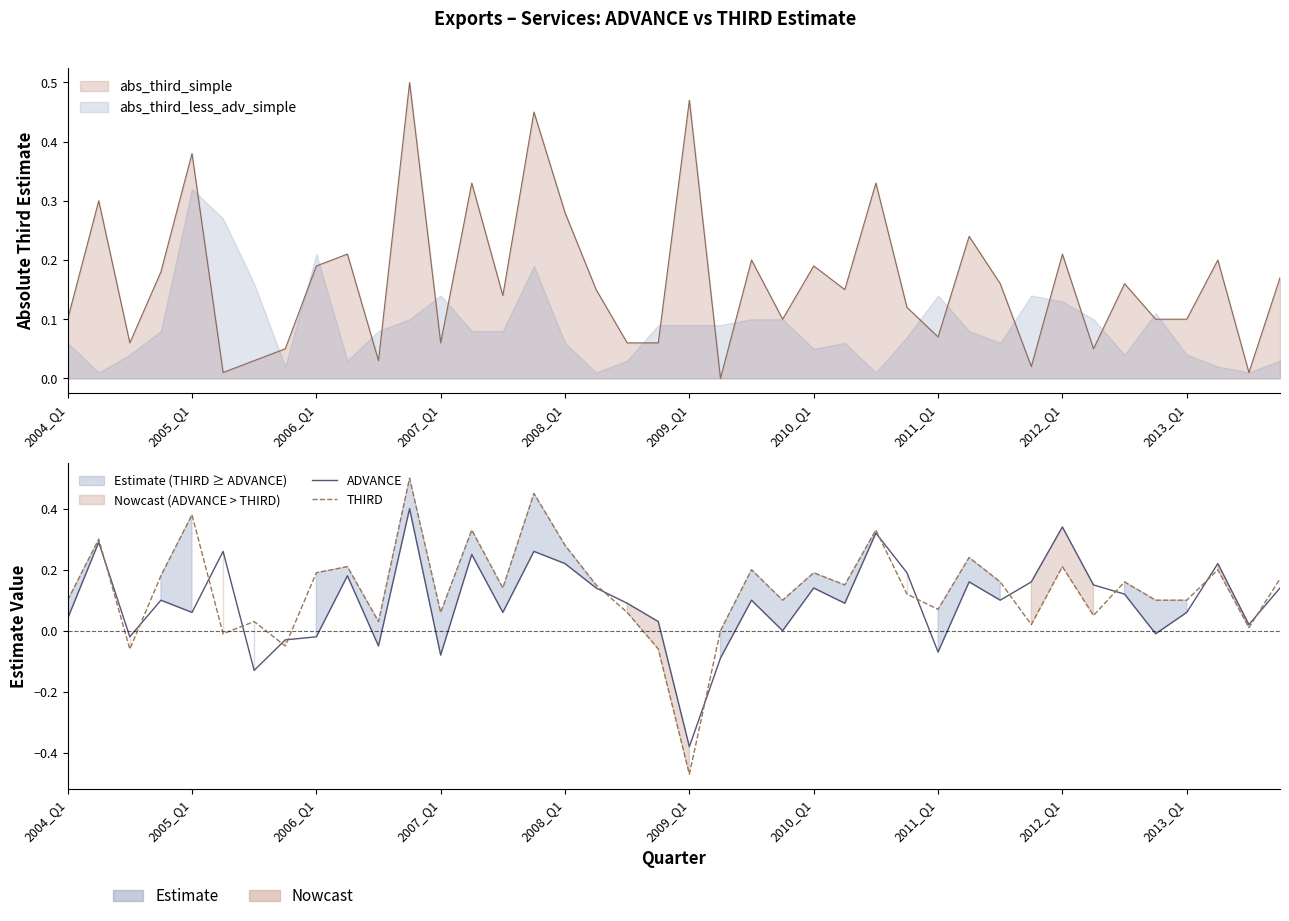

Does the chart display data point markers on the line(s)?

No